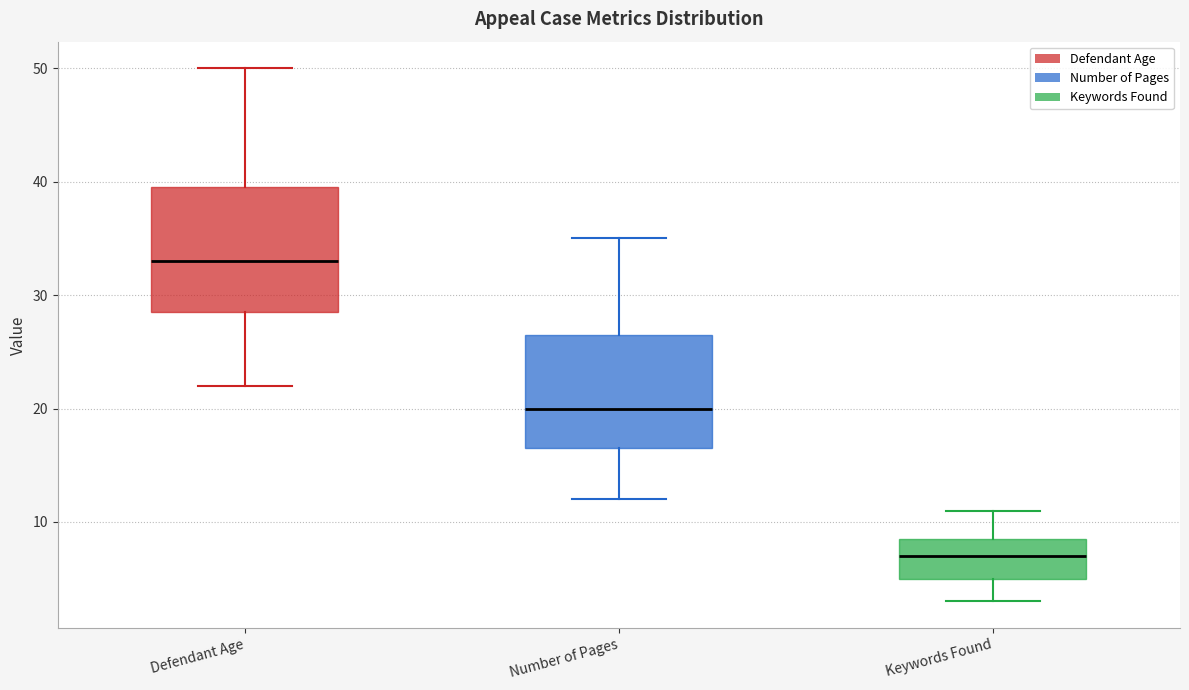

Which box's median line is the lowest?

Keywords Found